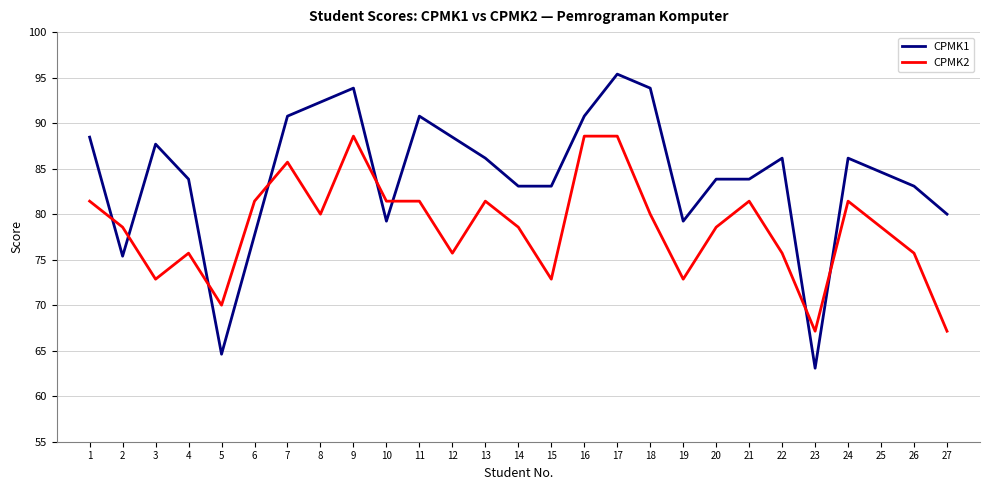

Which series has the largest total across all categories?

CPMK1